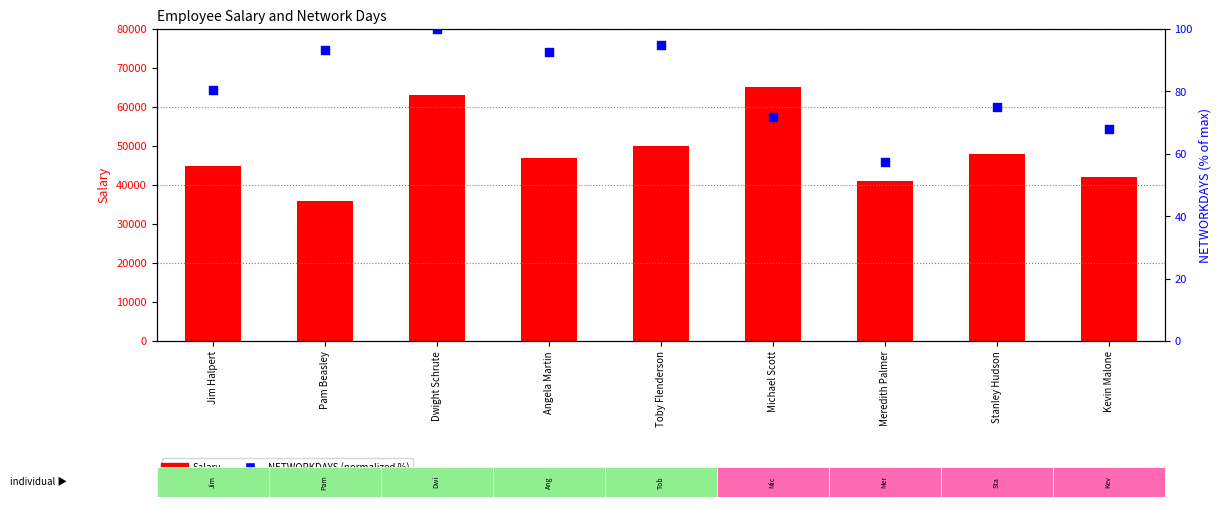

What is the total value across all series at Pam Beasley?

36093.2